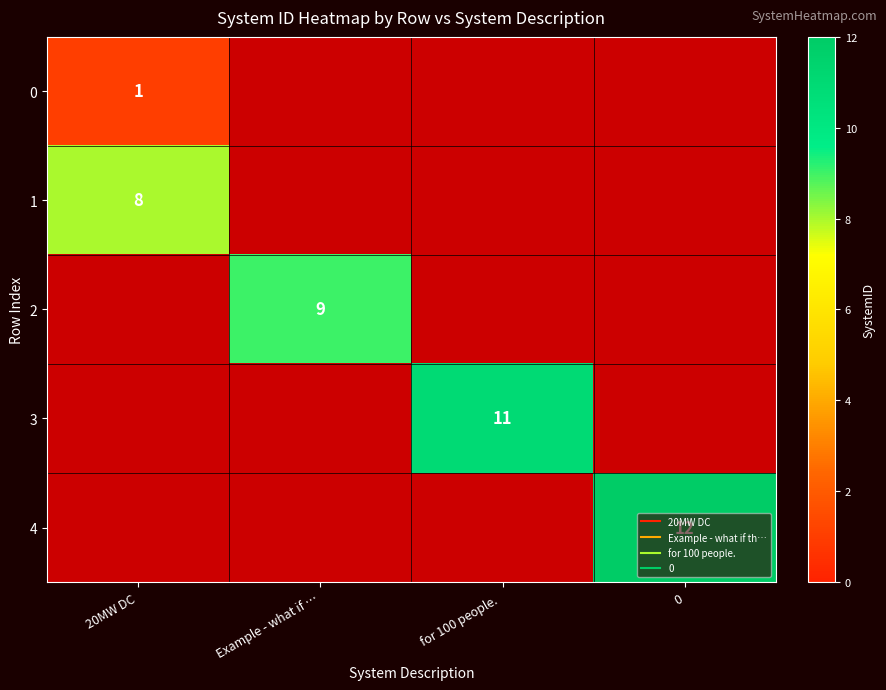

How many values in 1 are above zero?

1